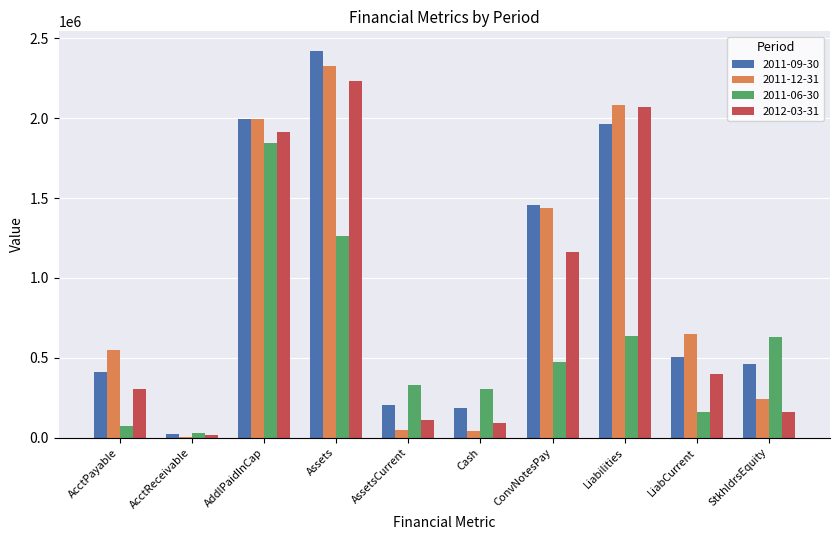

How many groups of bars are there?

10